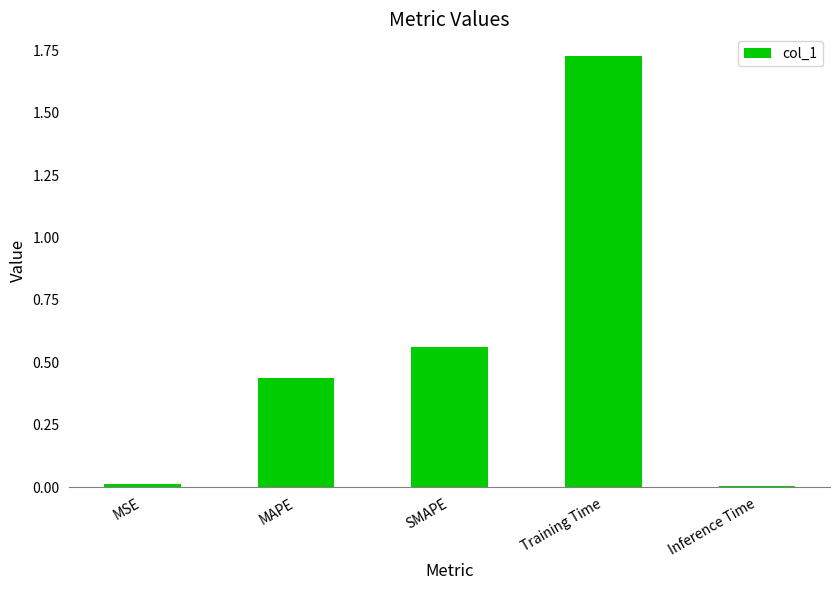

The value at MAPE is 0.6. True or false?

False